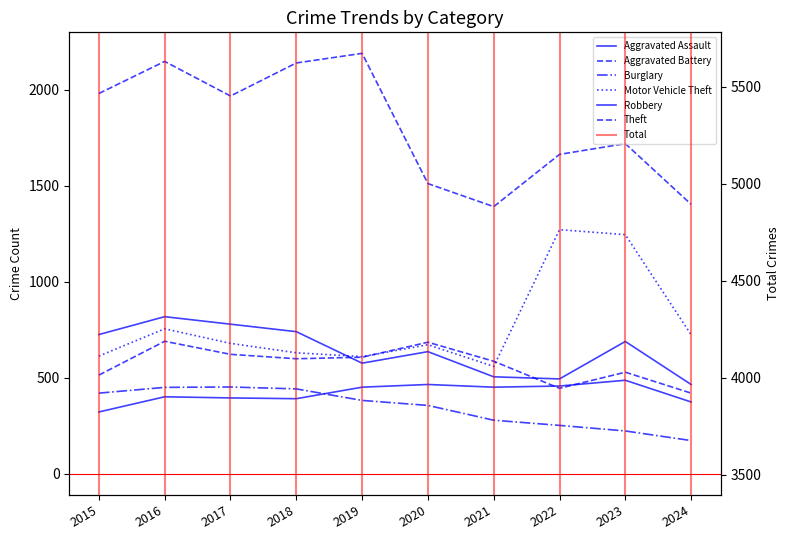

Between 2019 and 2016, which is larger?

2019